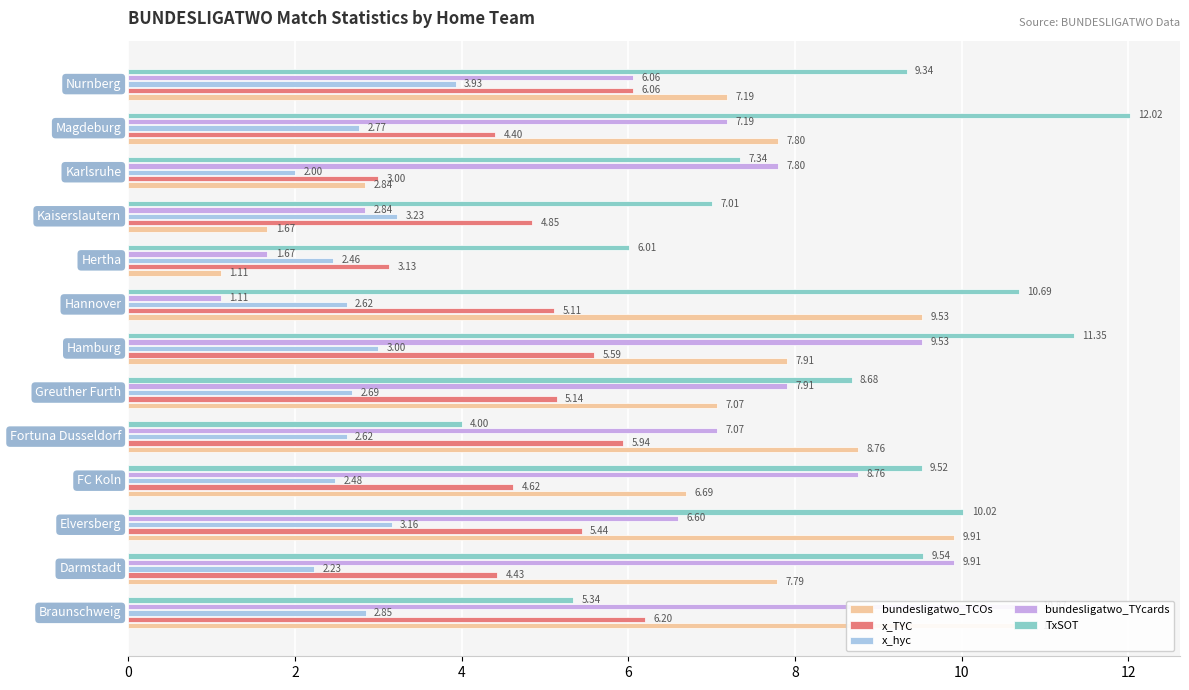

The value of x_hyc at 0 is 1.6. True or false?

False